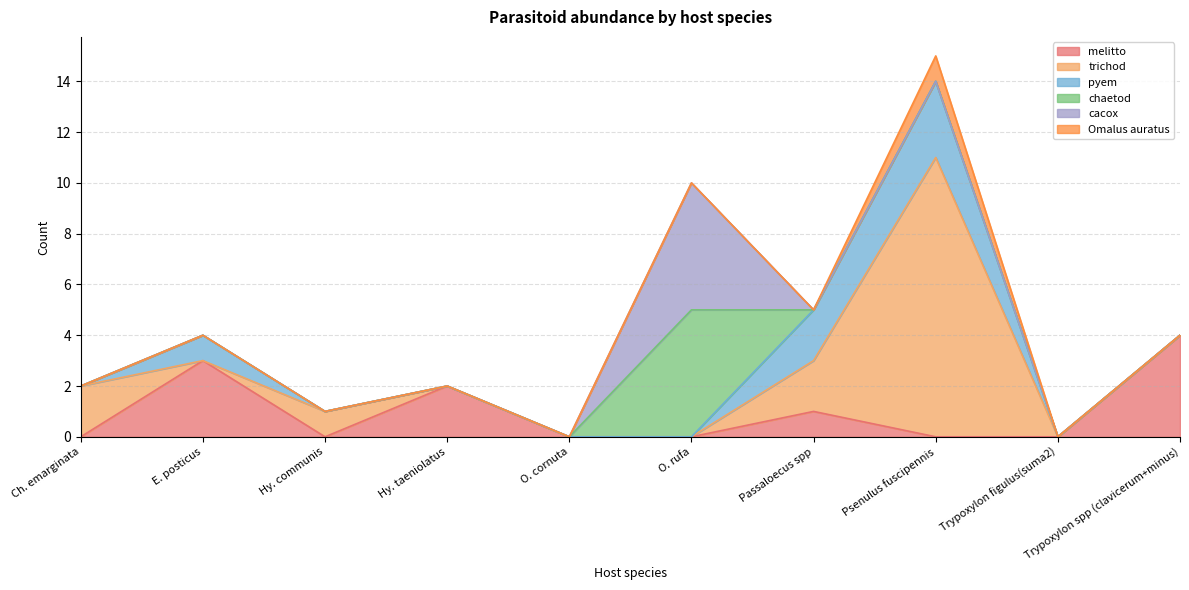

Reading left to right, transcribe all the data shown in this chart.

melitto: 0	3	0	2	0	0	1	0	0	4
trichod: 2	0	1	0	0	0	2	11	0	0
pyem: 0	1	0	0	0	0	2	3	0	0
chaetod: 0	0	0	0	0	5	0	0	0	0
cacox: 0	0	0	0	0	5	0	0	0	0
Omalus auratus: 0	0	0	0	0	0	0	1	0	0